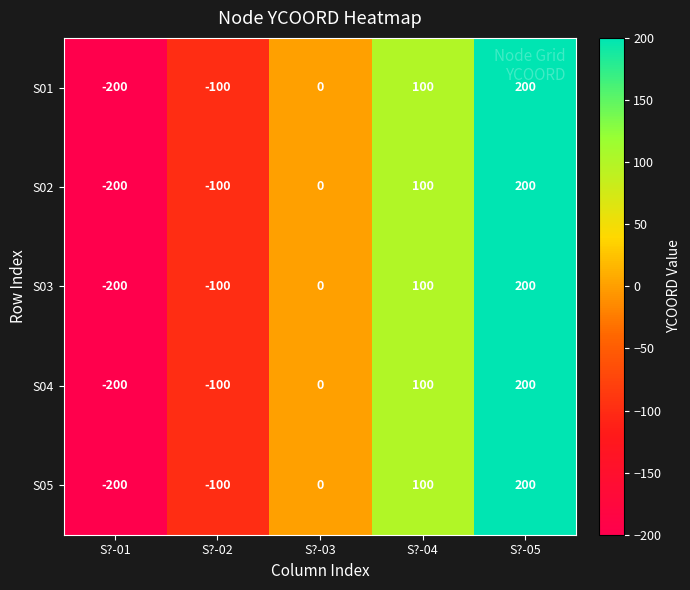

Reading left to right, list all the values displayed in this chart.

S01: S?-01=-200	S?-02=-100	S?-03=0	S?-04=100	S?-05=200
S02: S?-01=-200	S?-02=-100	S?-03=0	S?-04=100	S?-05=200
S03: S?-01=-200	S?-02=-100	S?-03=0	S?-04=100	S?-05=200
S04: S?-01=-200	S?-02=-100	S?-03=0	S?-04=100	S?-05=200
S05: S?-01=-200	S?-02=-100	S?-03=0	S?-04=100	S?-05=200